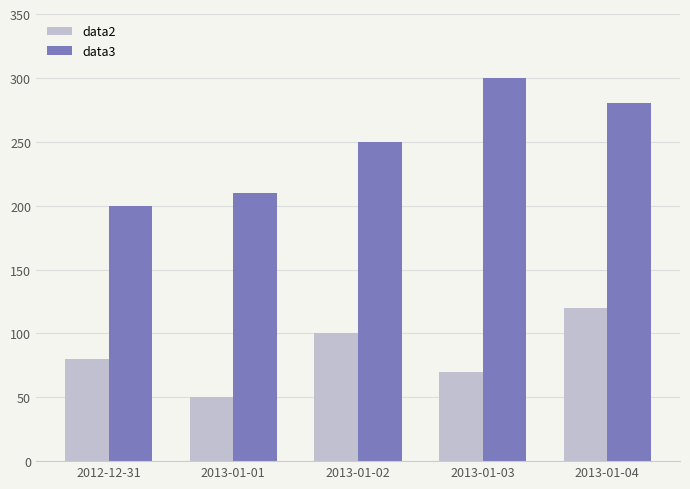

Is the value of data3 at 2013-01-04 greater than the value of data2 at 2013-01-01?

Yes